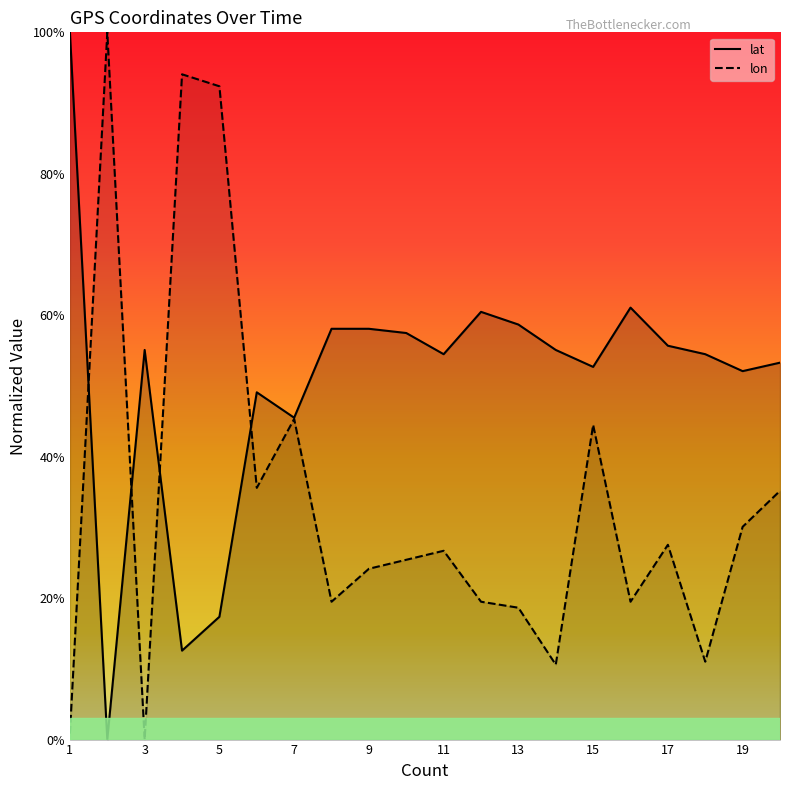

How many times do lat and lon cross each other?

4